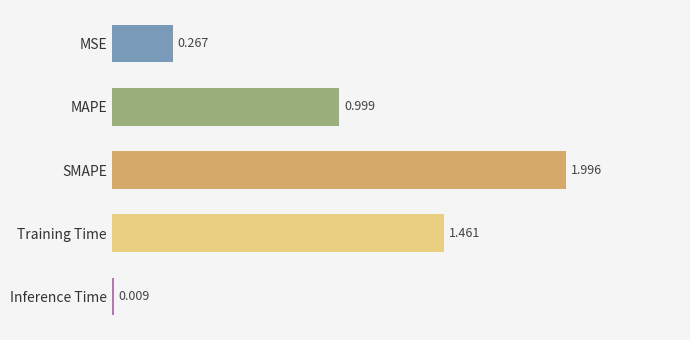

Between MSE and MAPE, which is larger?

MAPE